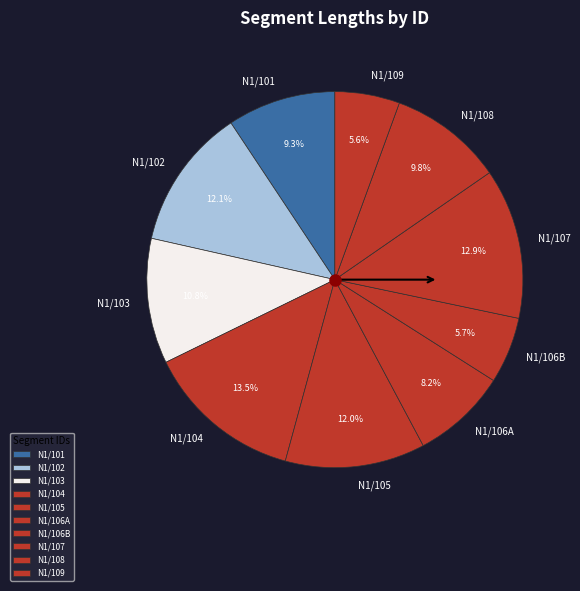

To the nearest percent, what portion does N1/107 represent?

13%